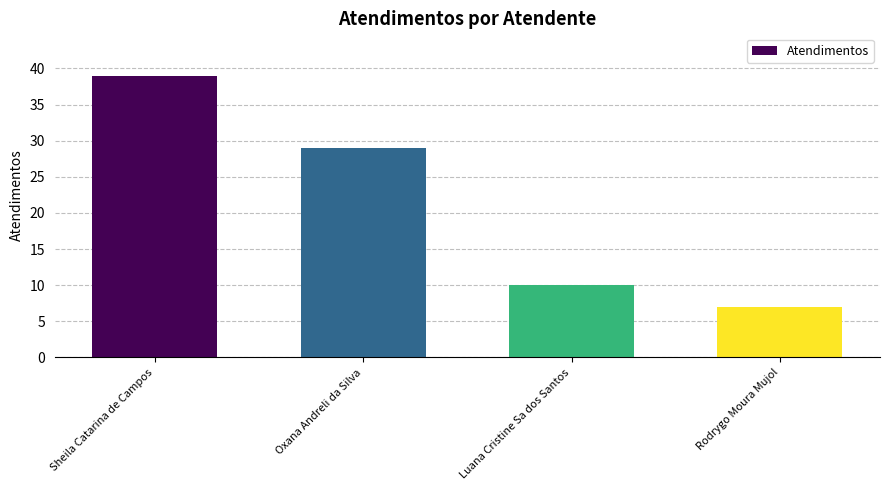

Rank the categories by value from highest to lowest.

Sheila Catarina de Campos, Oxana Andreli da Silva, Luana Cristine Sa dos Santos, Rodrygo Moura Mujol